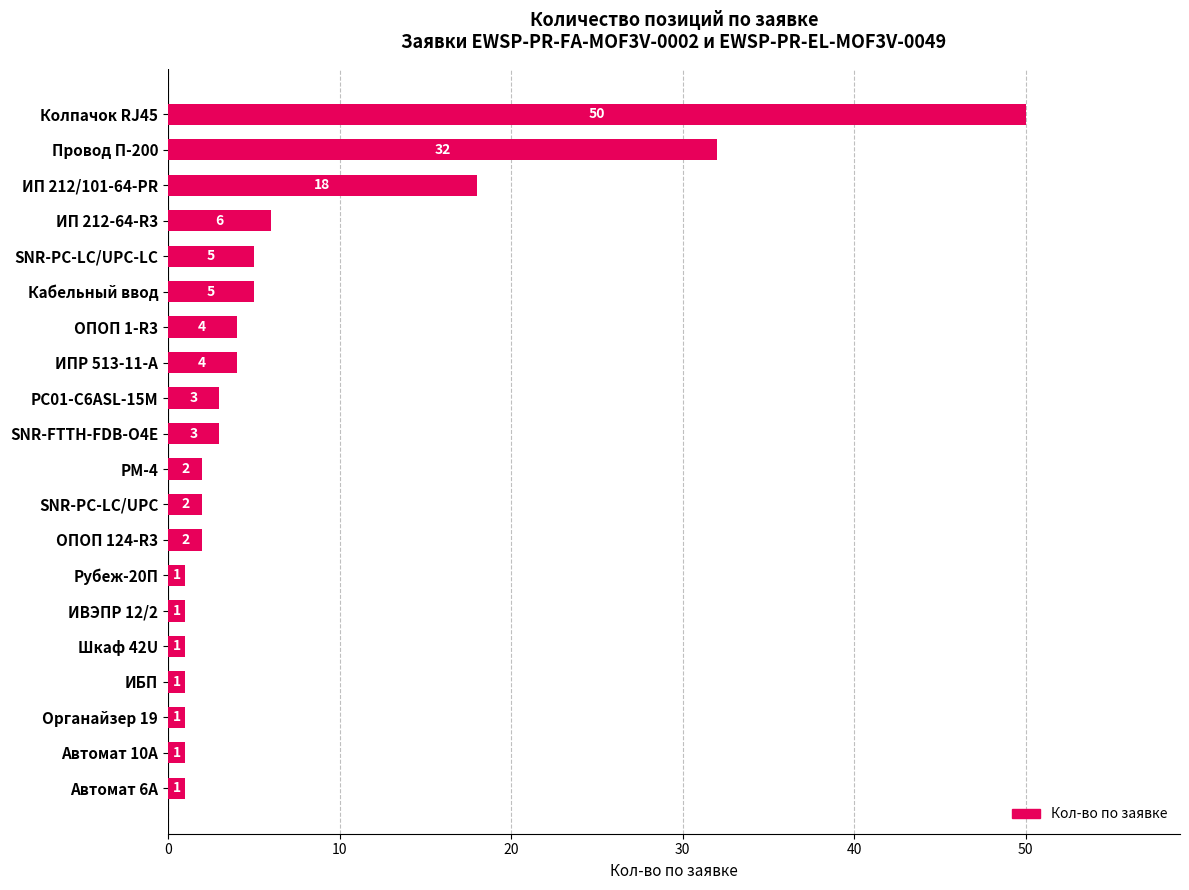

What is the greatest value displayed?

50